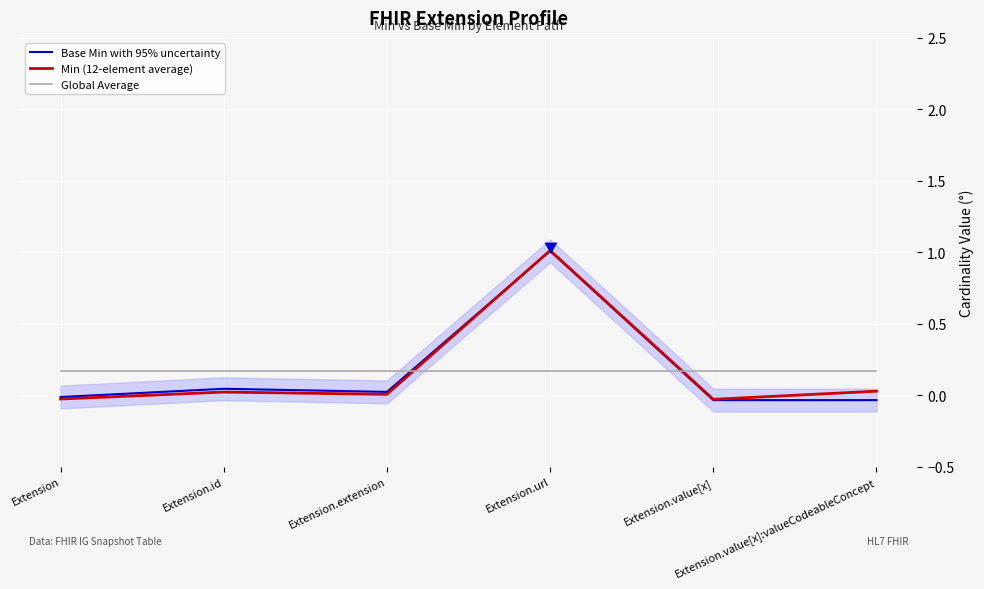

How many distinct data groups are displayed?

3